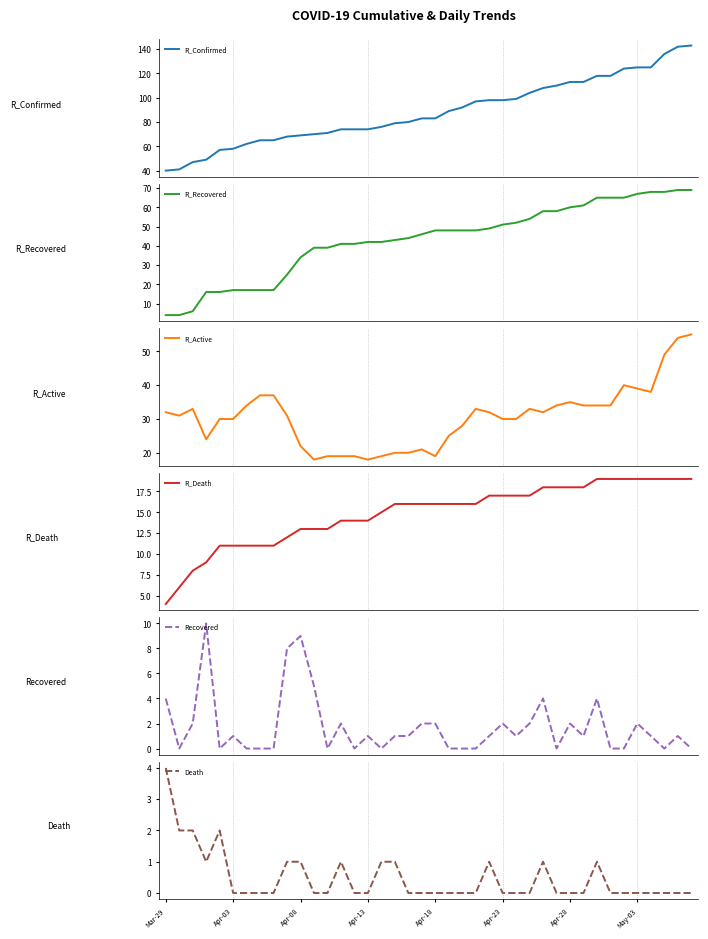

Which series changed the most between Mar-29 and 33?

R_Confirmed